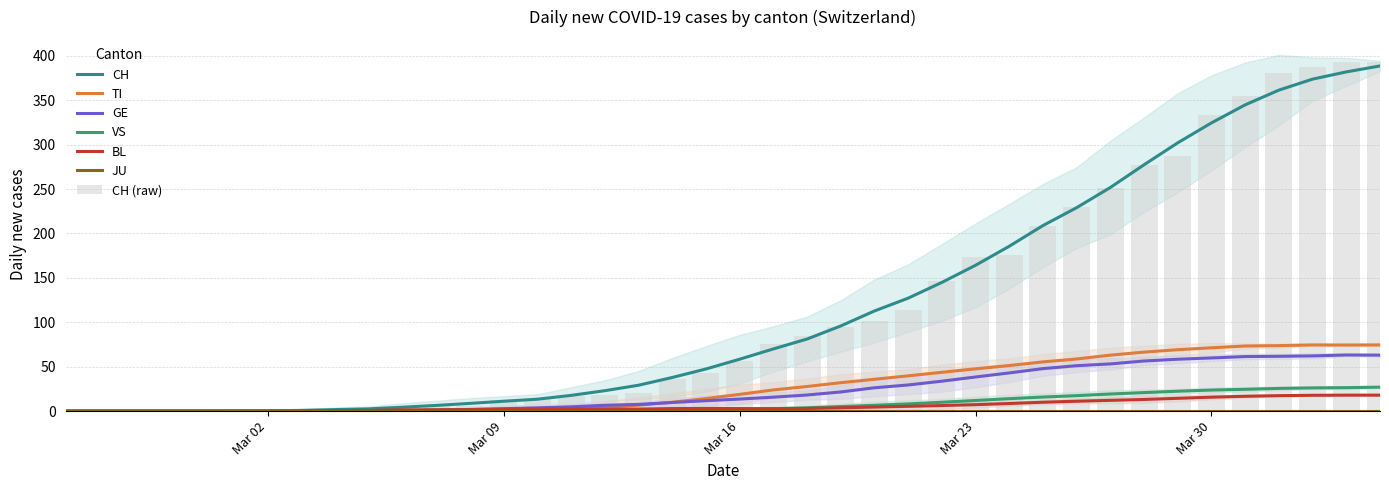

True or false: BL has a value of 11.5 at 28.

False